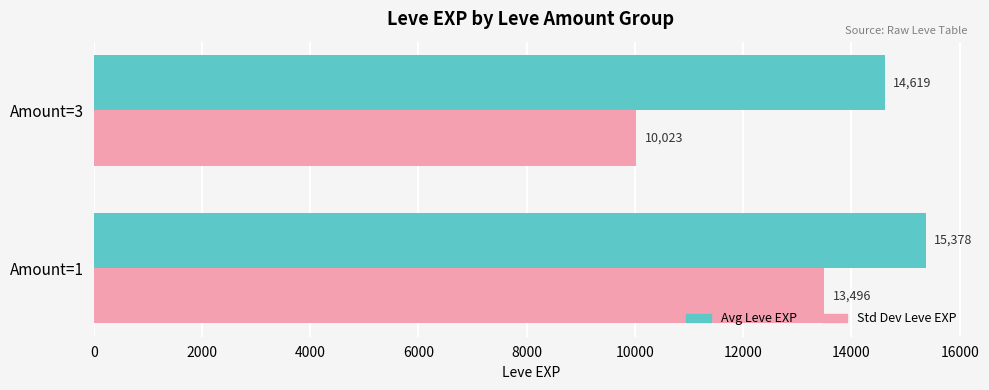

List the series in order of their peak value, lowest first.

Std Dev Leve EXP, Avg Leve EXP